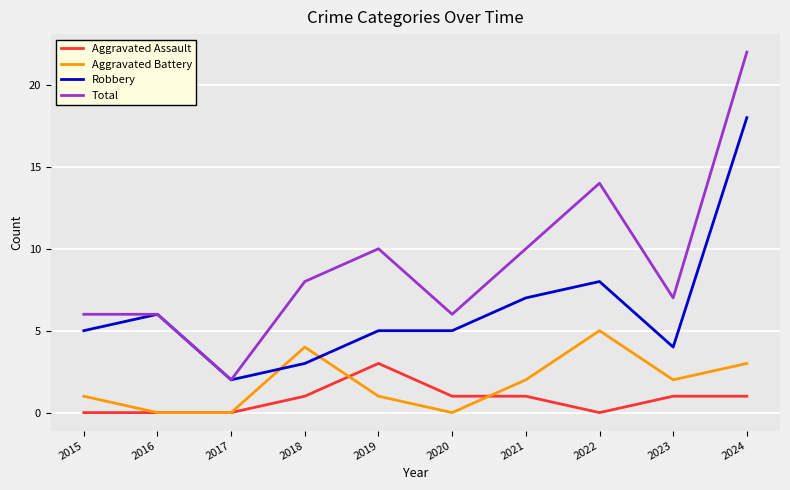

At how many categories does at least one series exceed 12?

2